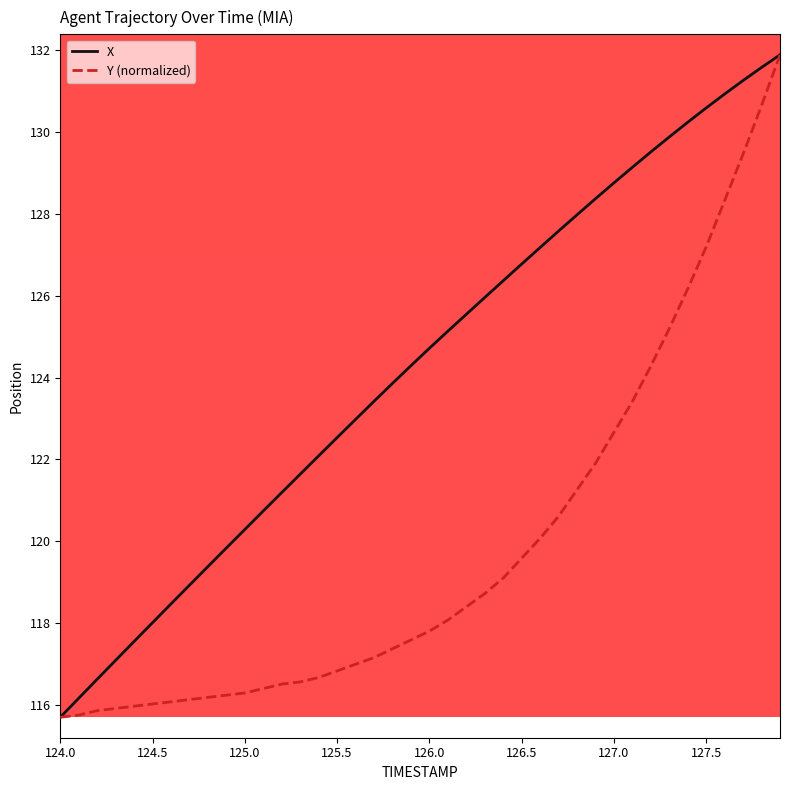

What is the minimum value shown in the chart?

115.7